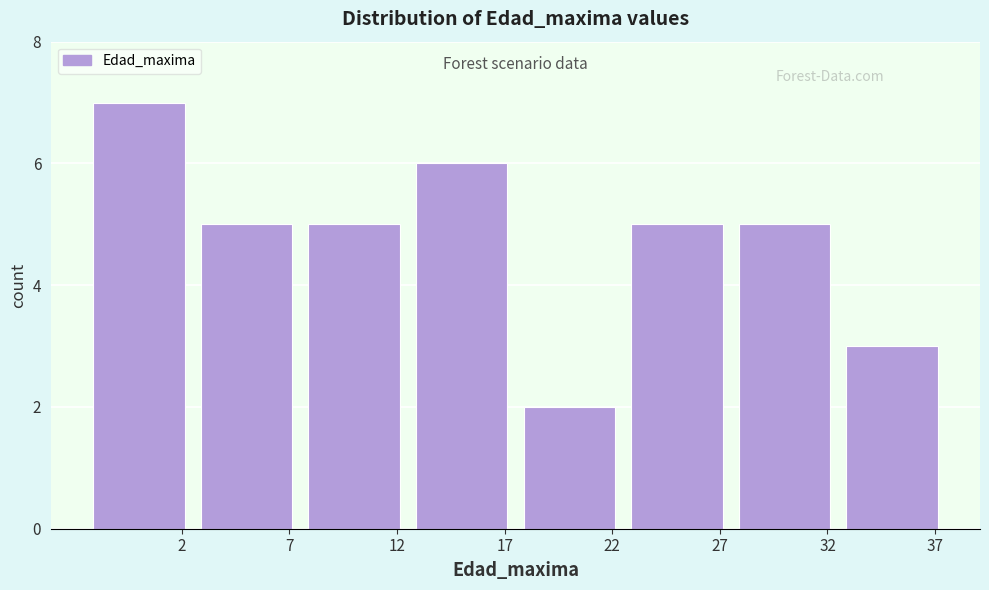

Reading left to right, transcribe this chart: for each bar, give the range it covers on the x-axis and its height. The values are not printed on the chart, so give them approximately, as read against the axis.

-2.5 to 2.5: 7
2.5 to 7.5: 5
7.5 to 12.5: 5
12.5 to 17.5: 6
17.5 to 22.5: 2
22.5 to 27.5: 5
27.5 to 32.5: 5
32.5 to 37.5: 3